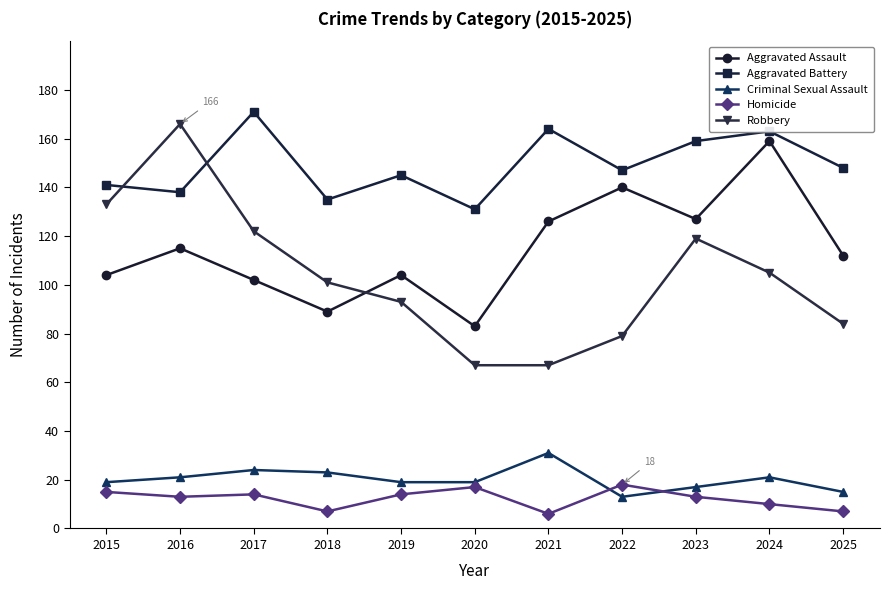

At which label does Robbery first exceed 101?

2015